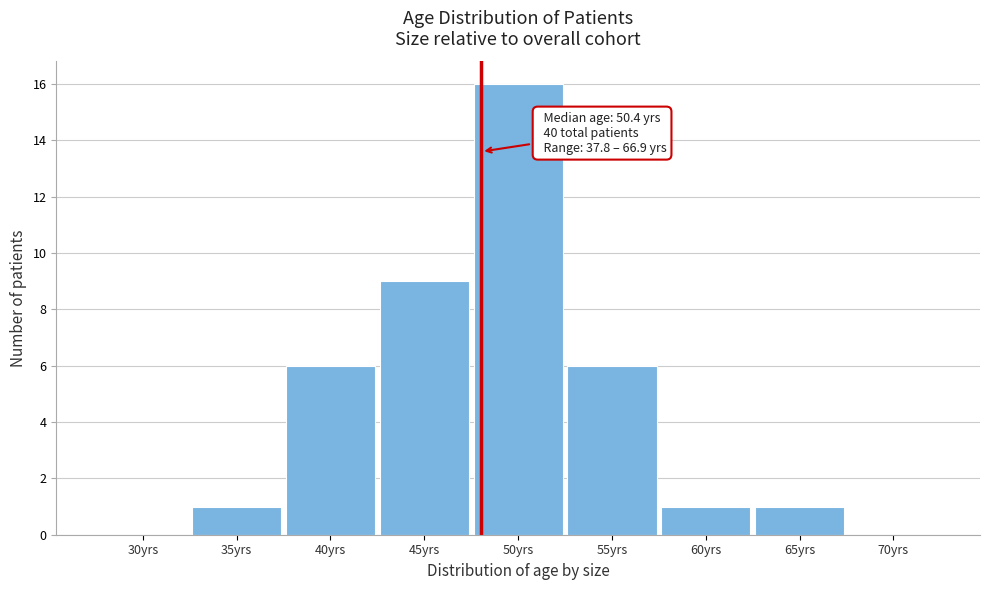

Reading left to right, list all the values displayed in this chart.

30yrs=0	35yrs=1	40yrs=6	45yrs=9	50yrs=16	55yrs=6	60yrs=1	65yrs=1	70yrs=0